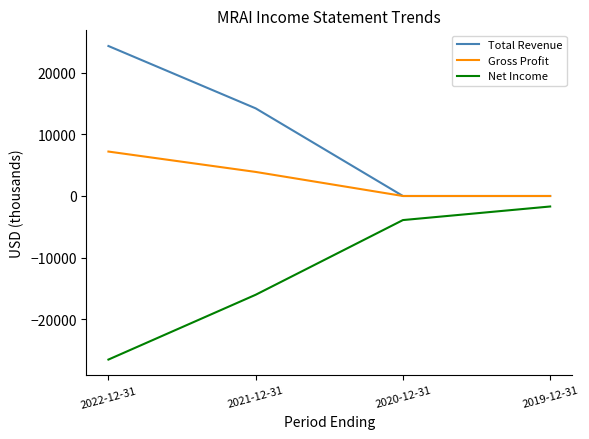

Is the value of Total Revenue at 2021-12-31 greater than the value of Net Income at 2021-12-31?

Yes